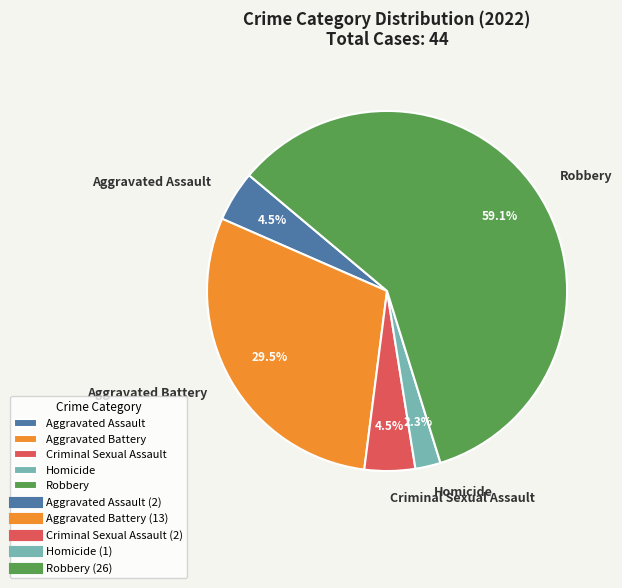

To the nearest percent, what percentage of the pie is Robbery?

59%